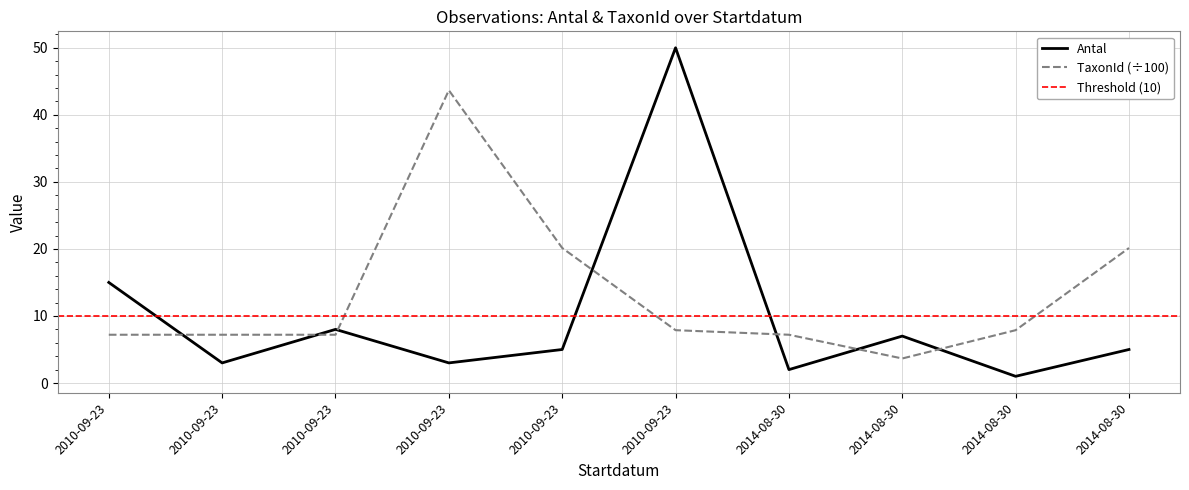

List the series in order of their peak value, highest first.

Antal, TaxonId